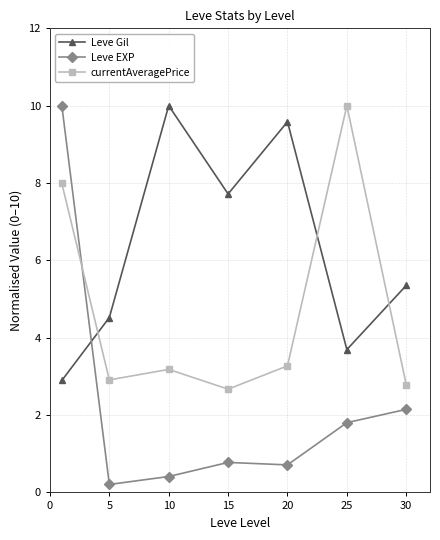

What is the value of the Leve Gil point at the 6th from the left?

3.7